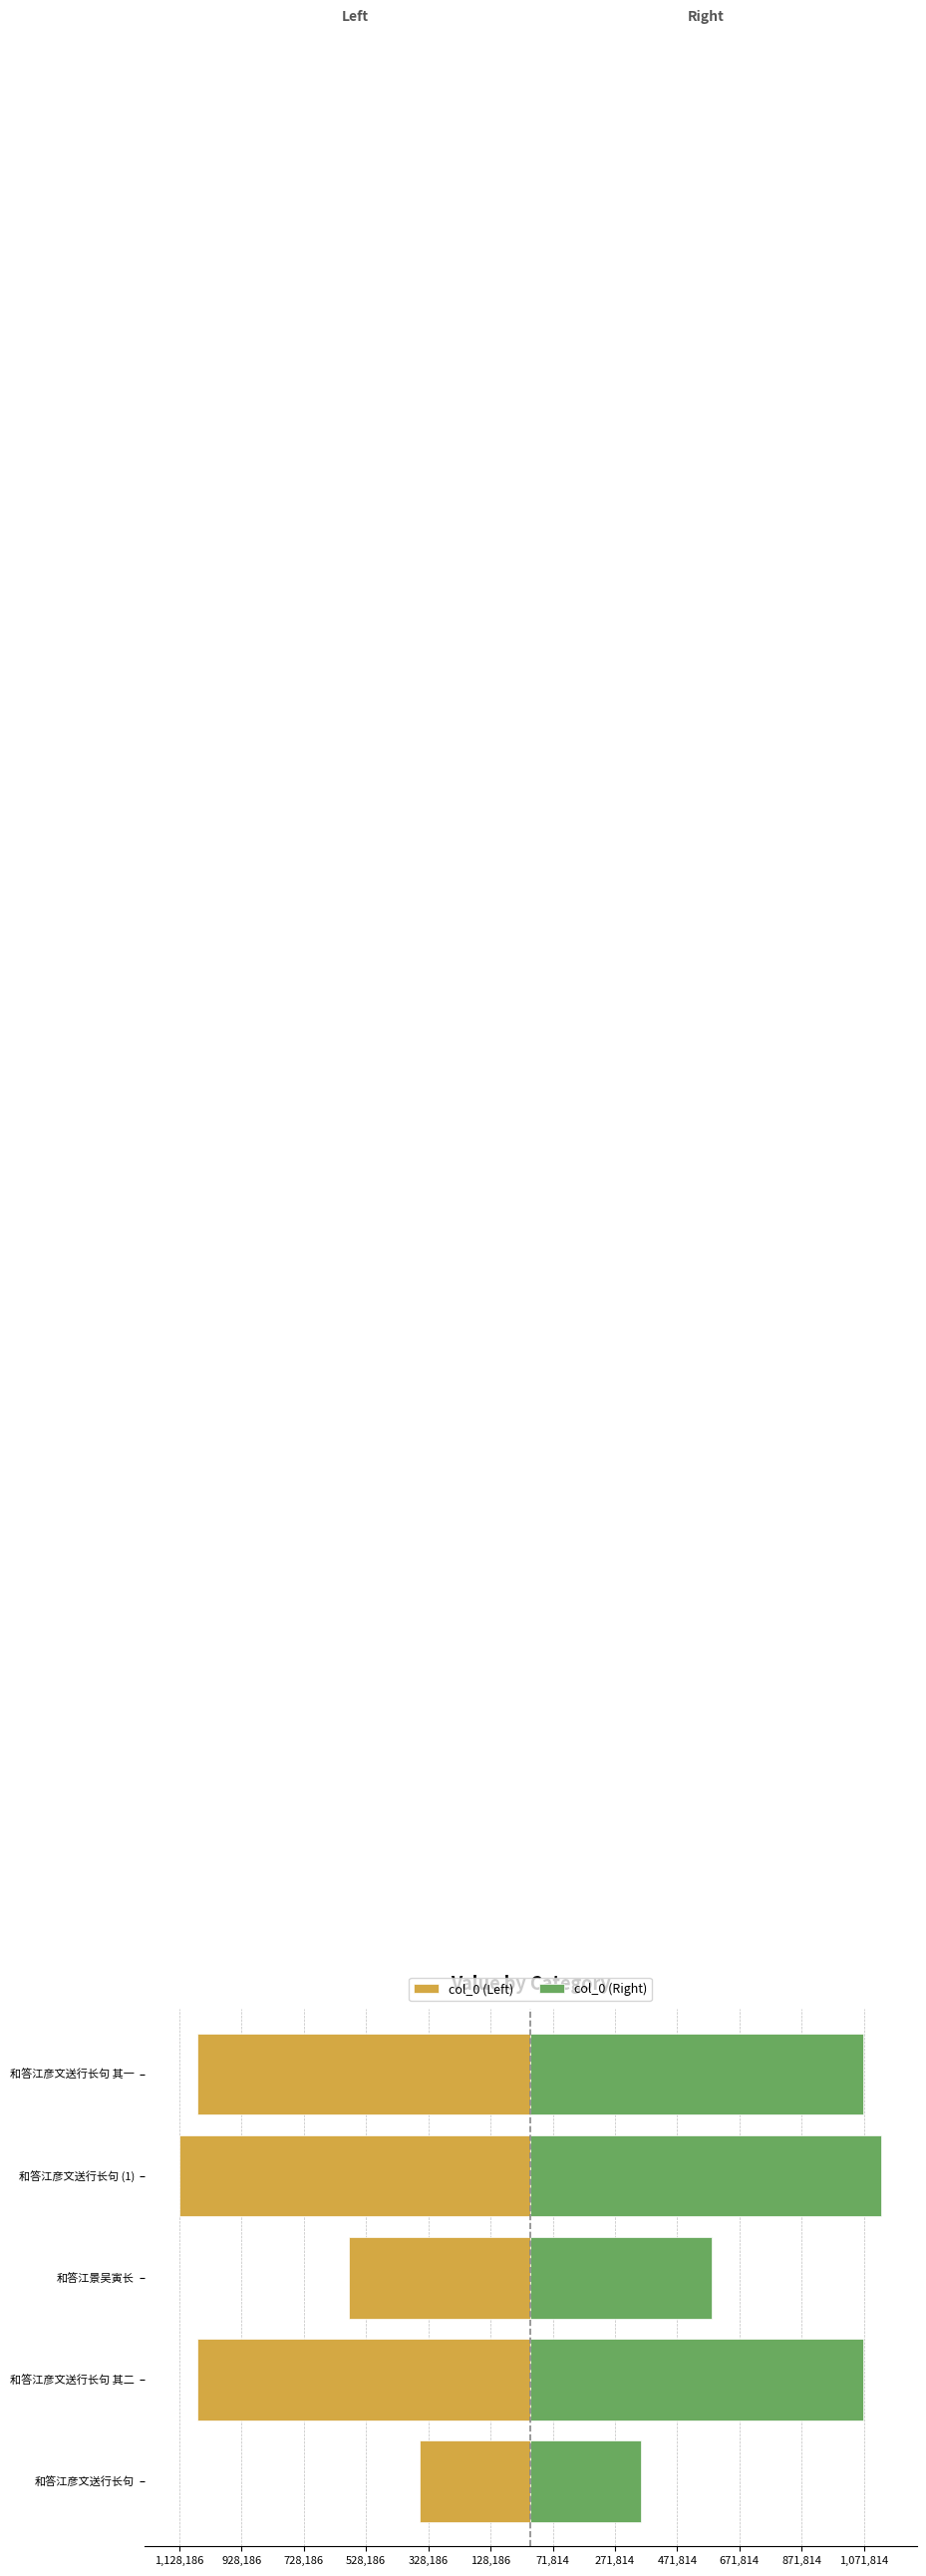

Which series changed the most between 和答江景吴寅长 and 和答江彦文送行长句 其一?

col_0 (Left)